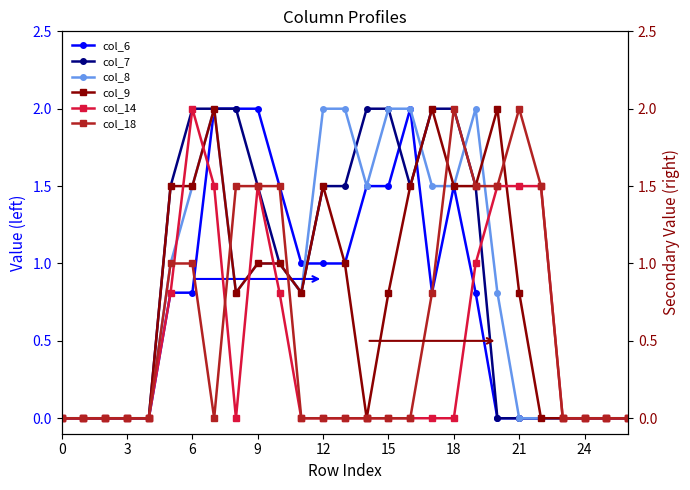

The col_6 series shows 1.5 at 18. True or false?

True